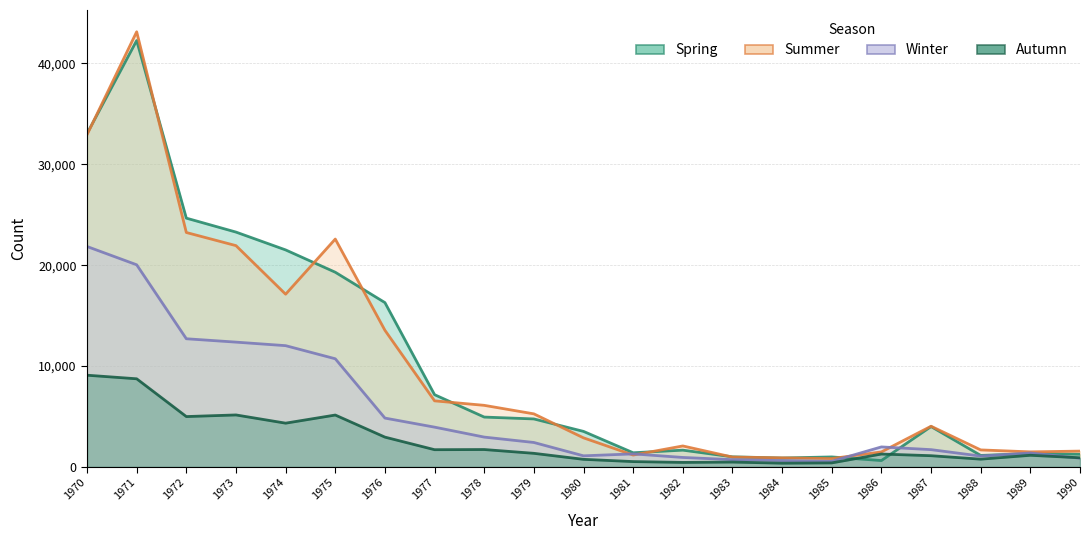

What is the average value of the Spring series?

10238